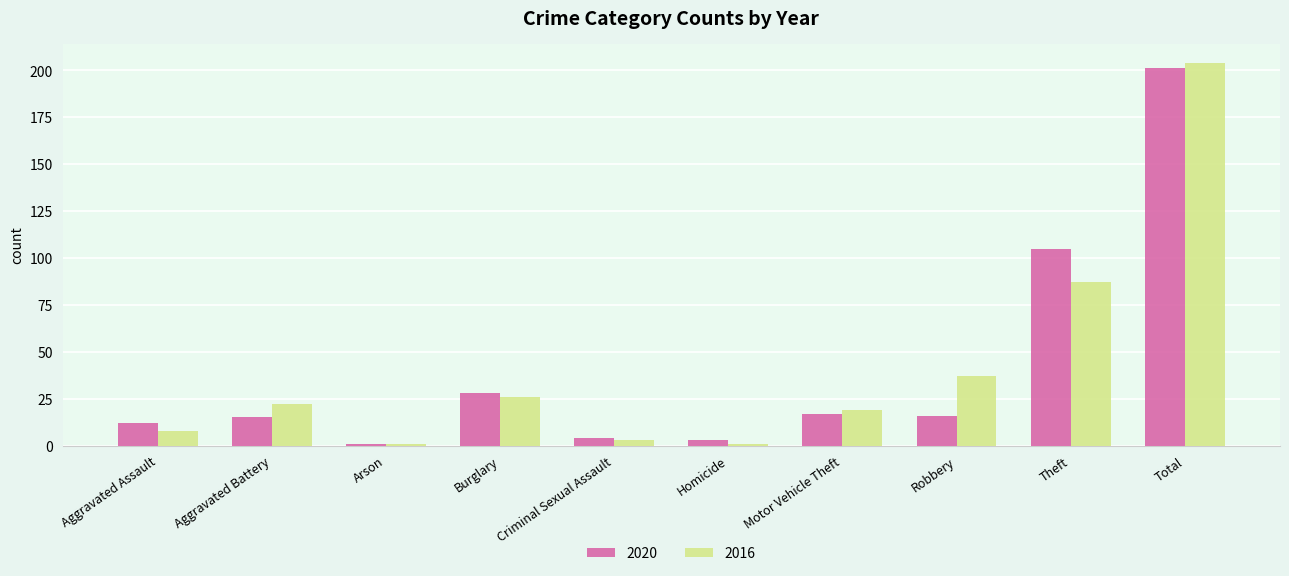

How many data points in 2016 are less than 22?

5